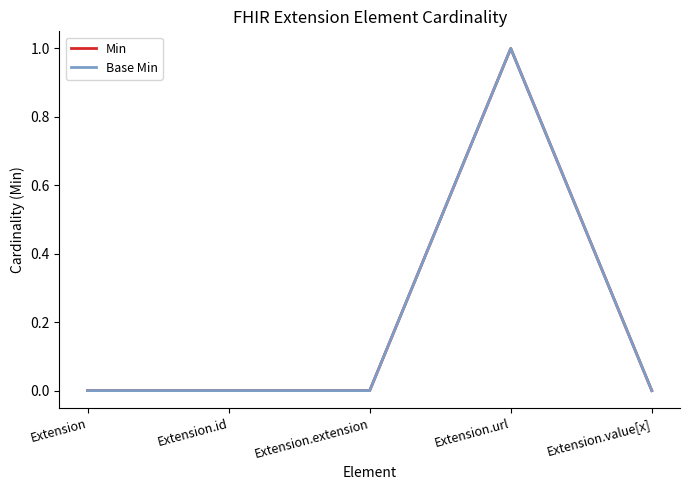

Which category has the highest value in the Base Min series?

Extension.url